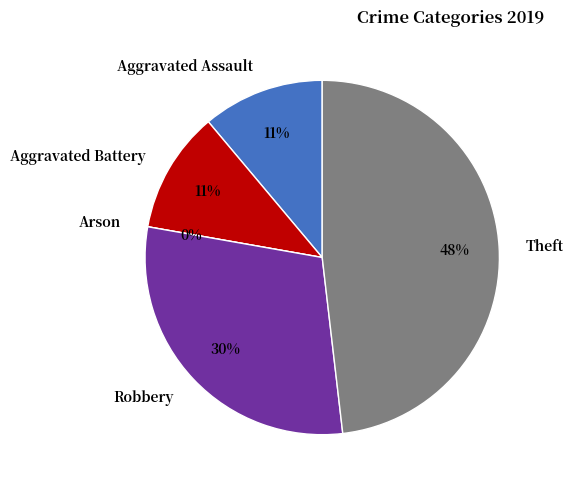

To the nearest percent, what is the difference between the largest and smallest slice percentages?

48%